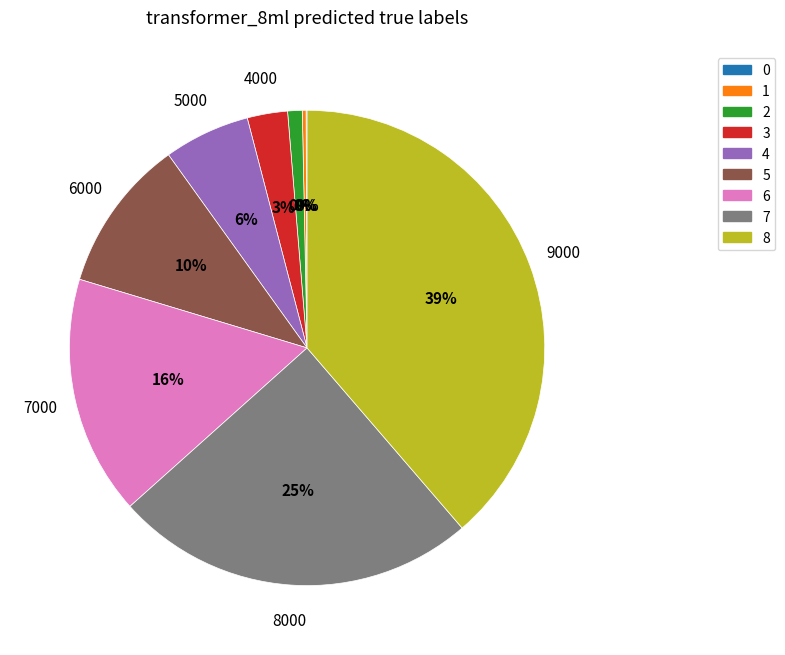

Rank the categories by value from lowest to highest.

1000, 2000, 3000, 4000, 5000, 6000, 7000, 8000, 9000